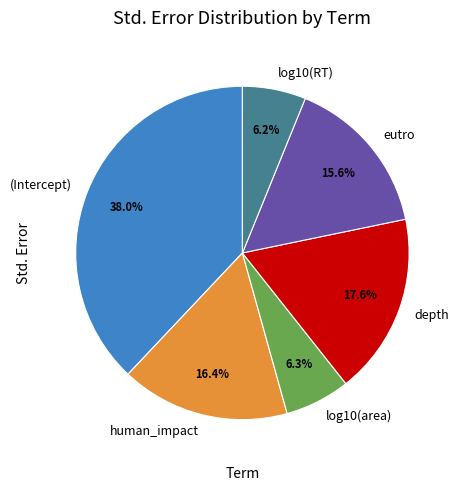

Is there any slice that represents more than half of the pie?

No